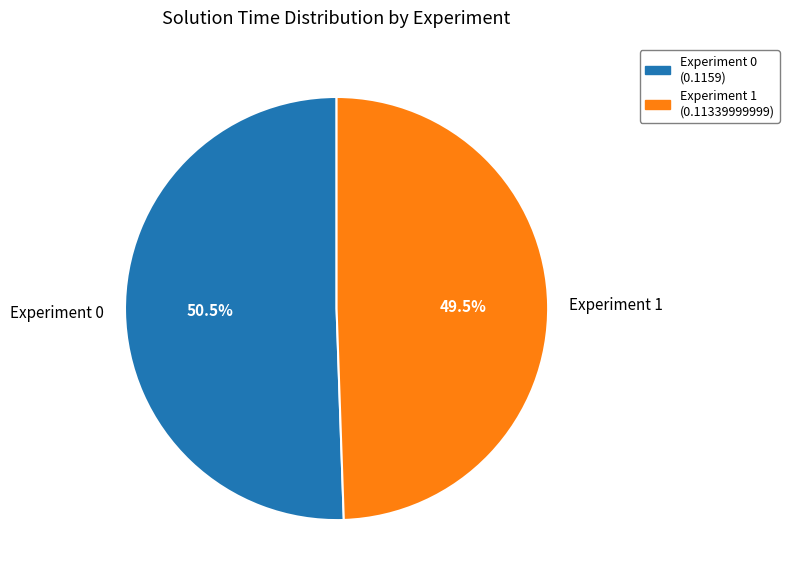

Rank the categories by value from highest to lowest.

Experiment 0, Experiment 1